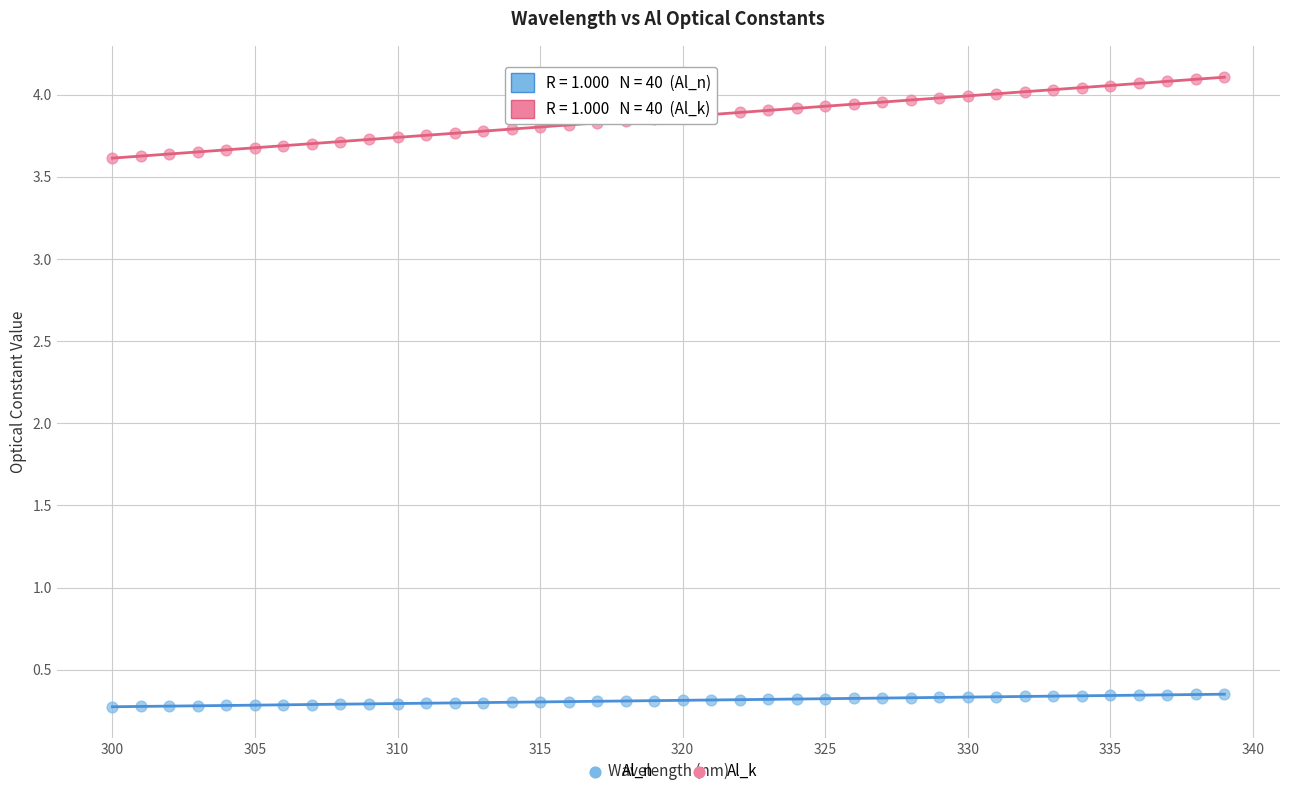

What are all the series names shown in the legend?

Al_n, Al_k